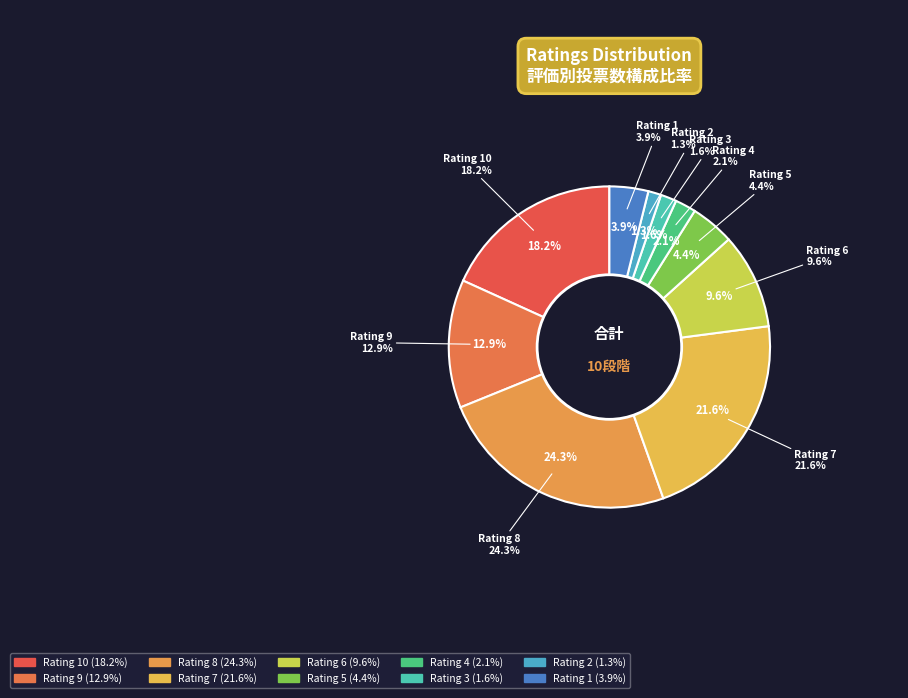

Count the number of slices in the pie.

10